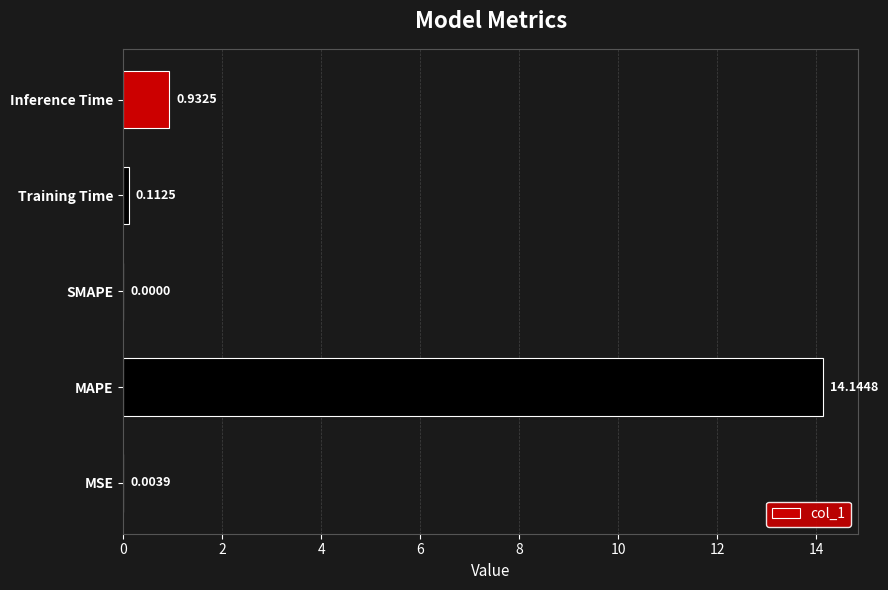

How many data points are above 0?

4